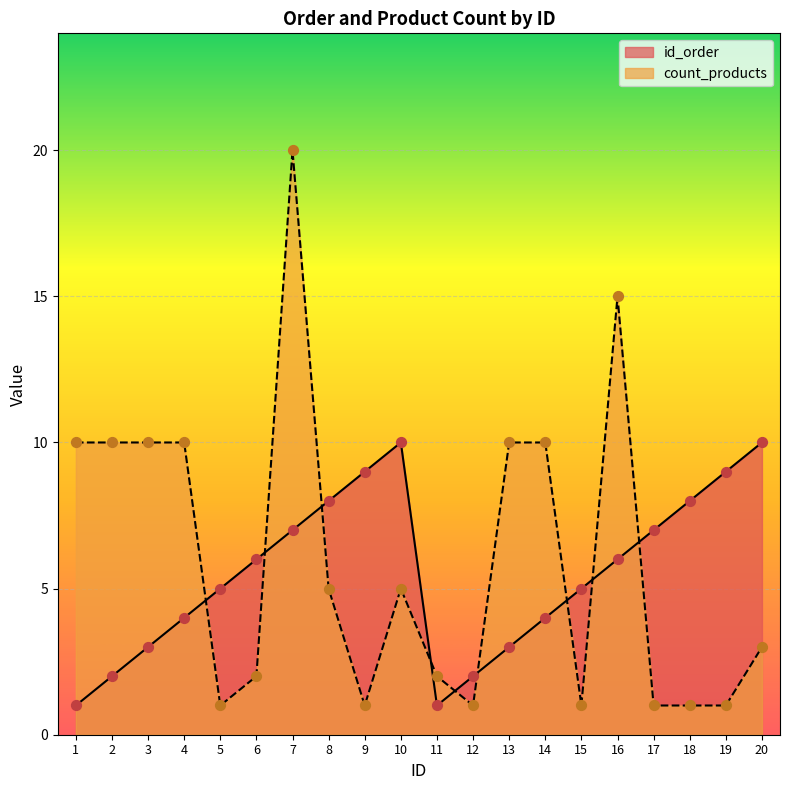

Is the value of count_products at 9 greater than the value of id_order at 5?

No